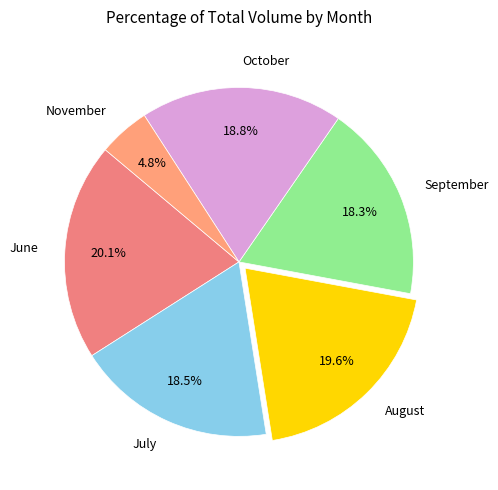

To the nearest percent, what is the difference between the largest and smallest slice percentages?

15%